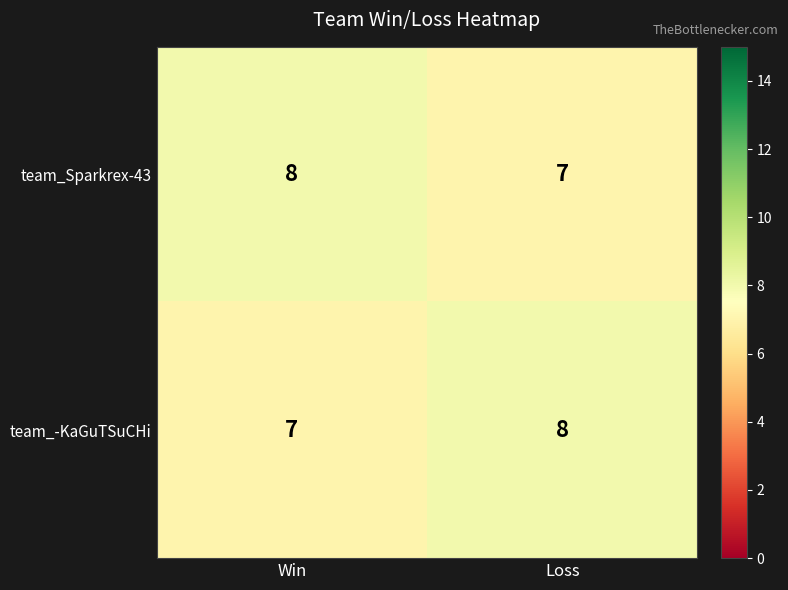

At Loss, list the series in order from smallest to largest.

team_Sparkrex-43, team_-KaGuTSuCHi